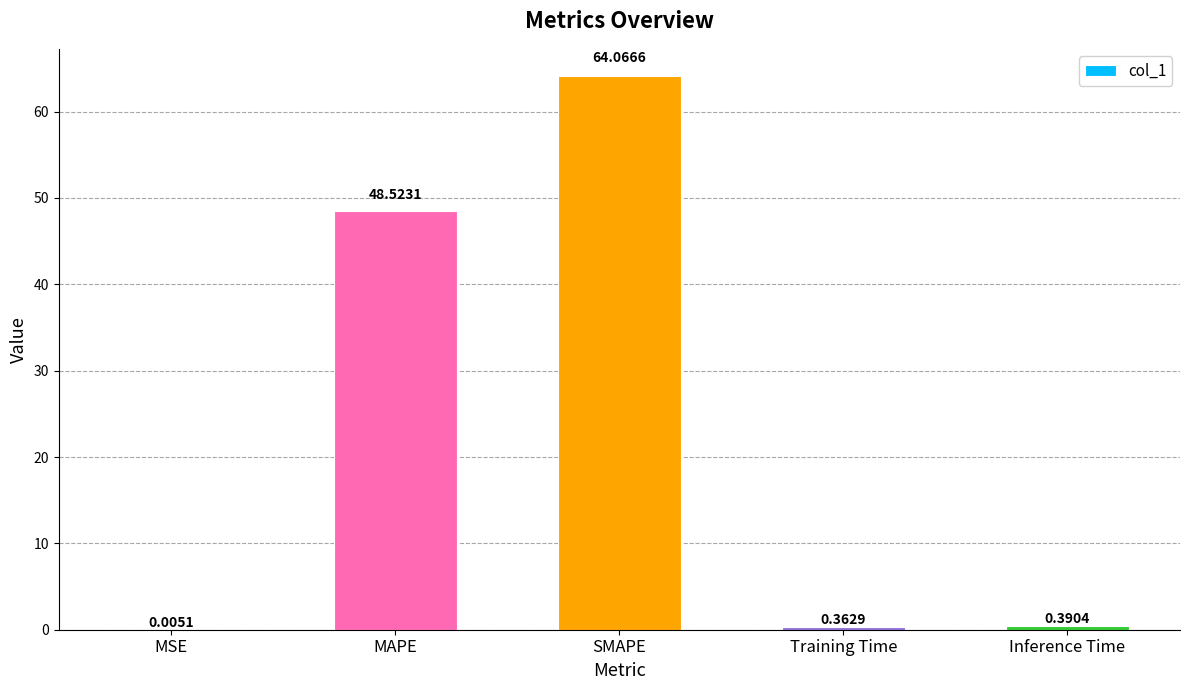

What is the sum of all values?

113.3